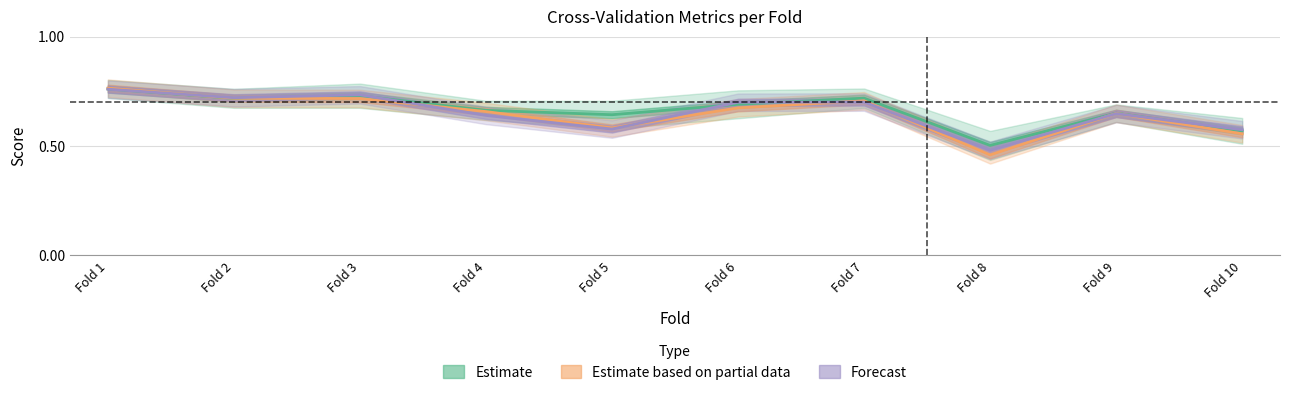

What is the greatest value displayed?

0.8